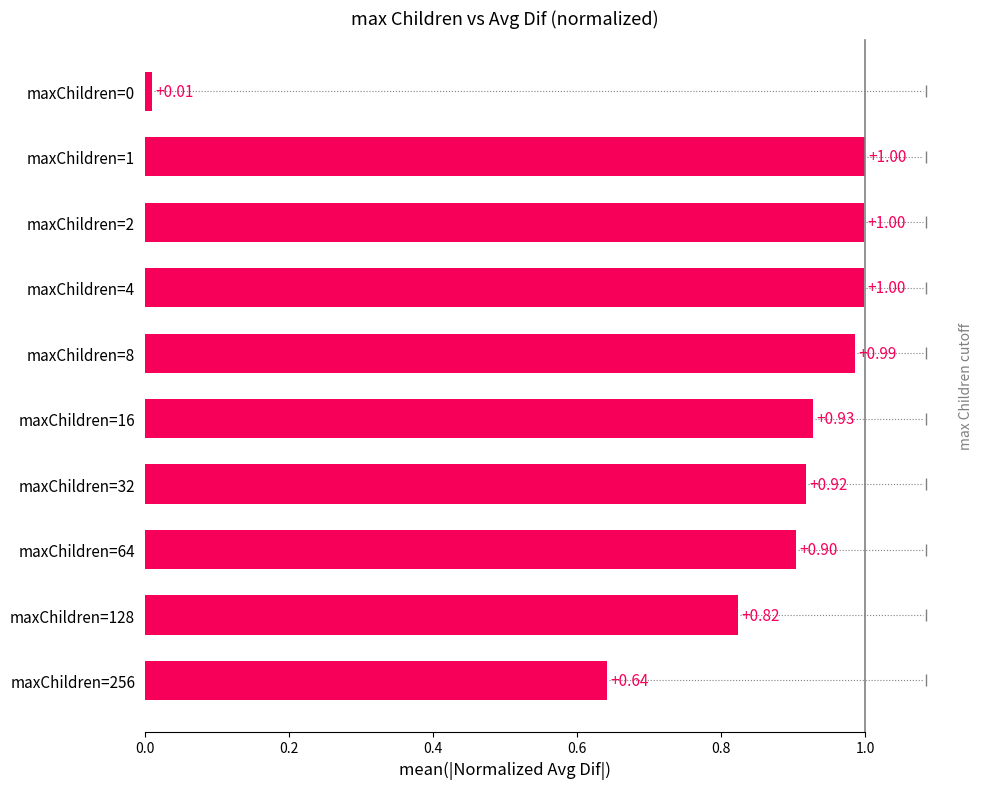

What is the change in value from maxChildren=128 to maxChildren=32?

+0.1